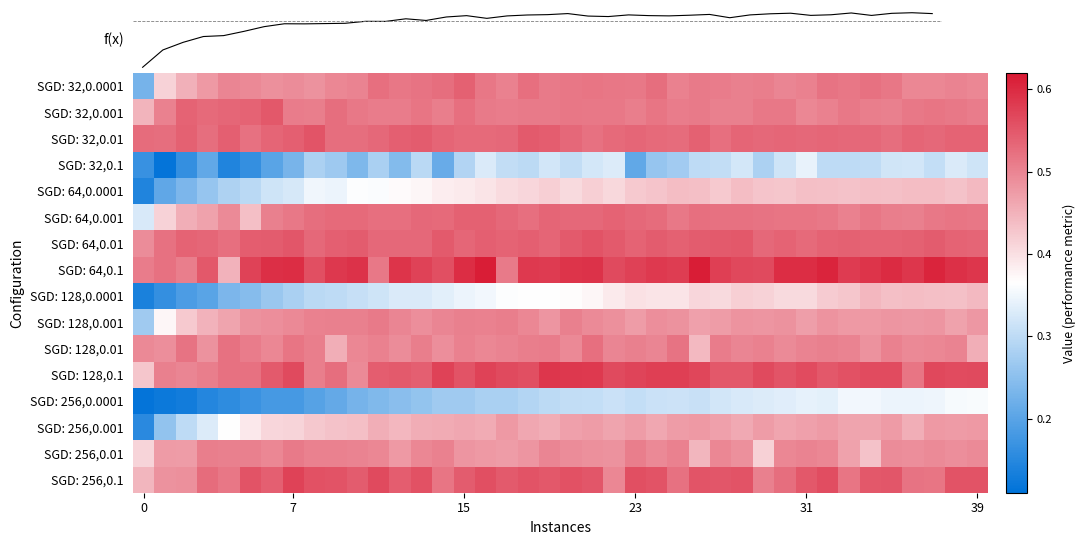

Reading left to right, what are all the values shown in this chart?

SGD: 32,0.0001: 0.2	0.4	0.5	0.5	0.5	0.5	0.5	0.5	0.5	0.5	0.5	0.5	0.5	0.5	0.5	0.5	0.5	0.5	0.5	0.5	0.5	0.5	0.5	0.5	0.5	0.5	0.5	0.5	0.5	0.5	0.5	0.5	0.5	0.5	0.5	0.5	0.5	0.5	0.5	0.5
SGD: 32,0.001: 0.4	0.5	0.5	0.5	0.5	0.5	0.6	0.5	0.5	0.5	0.5	0.5	0.5	0.5	0.5	0.5	0.5	0.5	0.5	0.5	0.5	0.5	0.5	0.5	0.5	0.5	0.5	0.5	0.5	0.5	0.5	0.5	0.5	0.5	0.5	0.5	0.5	0.5	0.5	0.5
SGD: 32,0.01: 0.5	0.5	0.5	0.5	0.5	0.5	0.5	0.5	0.6	0.5	0.5	0.5	0.5	0.5	0.5	0.5	0.5	0.5	0.5	0.5	0.5	0.5	0.5	0.5	0.5	0.5	0.5	0.5	0.5	0.5	0.5	0.5	0.5	0.5	0.5	0.5	0.5	0.5	0.5	0.5
SGD: 32,0.1: 0.2	0.1	0.2	0.2	0.1	0.2	0.2	0.2	0.3	0.3	0.2	0.3	0.2	0.3	0.2	0.3	0.3	0.3	0.3	0.3	0.3	0.3	0.3	0.2	0.3	0.3	0.3	0.3	0.3	0.3	0.3	0.3	0.3	0.3	0.3	0.3	0.3	0.3	0.3	0.3
SGD: 64,0.0001: 0.1	0.2	0.2	0.3	0.3	0.3	0.3	0.3	0.4	0.3	0.4	0.4	0.4	0.4	0.4	0.4	0.4	0.4	0.4	0.4	0.4	0.4	0.4	0.4	0.4	0.4	0.4	0.4	0.4	0.4	0.4	0.4	0.4	0.4	0.4	0.4	0.4	0.4	0.4	0.4
SGD: 64,0.001: 0.3	0.4	0.5	0.5	0.5	0.4	0.5	0.5	0.5	0.5	0.5	0.5	0.5	0.5	0.5	0.5	0.5	0.5	0.5	0.5	0.5	0.5	0.5	0.5	0.5	0.5	0.5	0.5	0.5	0.5	0.5	0.5	0.5	0.5	0.5	0.5	0.5	0.5	0.5	0.5
SGD: 64,0.01: 0.5	0.5	0.5	0.5	0.5	0.5	0.5	0.6	0.5	0.5	0.5	0.5	0.5	0.5	0.5	0.5	0.5	0.5	0.5	0.5	0.5	0.6	0.5	0.5	0.5	0.5	0.5	0.5	0.5	0.5	0.5	0.5	0.5	0.5	0.5	0.5	0.5	0.5	0.5	0.5
SGD: 64,0.1: 0.5	0.5	0.5	0.5	0.5	0.6	0.6	0.6	0.6	0.6	0.6	0.5	0.6	0.6	0.6	0.6	0.6	0.5	0.6	0.6	0.6	0.6	0.6	0.6	0.6	0.6	0.6	0.6	0.6	0.6	0.6	0.6	0.6	0.6	0.6	0.6	0.6	0.6	0.6	0.6
SGD: 128,0.0001: 0.1	0.2	0.2	0.2	0.2	0.2	0.3	0.3	0.3	0.3	0.3	0.3	0.3	0.3	0.3	0.3	0.4	0.4	0.4	0.4	0.4	0.4	0.4	0.4	0.4	0.4	0.4	0.4	0.4	0.4	0.4	0.4	0.4	0.4	0.4	0.4	0.4	0.4	0.4	0.4
SGD: 128,0.001: 0.3	0.4	0.4	0.5	0.5	0.5	0.5	0.5	0.5	0.5	0.5	0.5	0.5	0.5	0.5	0.5	0.5	0.5	0.5	0.5	0.5	0.5	0.5	0.5	0.5	0.5	0.5	0.5	0.5	0.5	0.5	0.5	0.5	0.5	0.5	0.5	0.5	0.5	0.5	0.5
SGD: 128,0.01: 0.5	0.5	0.5	0.5	0.5	0.5	0.5	0.5	0.5	0.5	0.5	0.5	0.5	0.5	0.5	0.5	0.5	0.5	0.5	0.5	0.5	0.5	0.5	0.5	0.5	0.5	0.4	0.5	0.5	0.5	0.5	0.5	0.5	0.5	0.5	0.5	0.5	0.5	0.5	0.5
SGD: 128,0.1: 0.4	0.5	0.5	0.5	0.5	0.5	0.5	0.6	0.5	0.5	0.5	0.5	0.5	0.5	0.6	0.6	0.6	0.6	0.6	0.6	0.6	0.6	0.6	0.6	0.6	0.6	0.6	0.6	0.5	0.6	0.6	0.6	0.5	0.6	0.6	0.6	0.5	0.6	0.6	0.6
SGD: 256,0.0001: 0.1	0.1	0.1	0.1	0.2	0.2	0.2	0.2	0.2	0.2	0.2	0.2	0.2	0.3	0.3	0.3	0.3	0.3	0.3	0.3	0.3	0.3	0.3	0.3	0.3	0.3	0.3	0.3	0.3	0.3	0.3	0.3	0.3	0.4	0.4	0.3	0.3	0.3	0.4	0.4
SGD: 256,0.001: 0.2	0.3	0.3	0.3	0.4	0.4	0.4	0.4	0.4	0.4	0.4	0.5	0.4	0.5	0.5	0.5	0.5	0.5	0.5	0.5	0.5	0.5	0.5	0.5	0.5	0.5	0.5	0.5	0.5	0.5	0.5	0.5	0.5	0.5	0.5	0.5	0.5	0.5	0.5	0.5
SGD: 256,0.01: 0.4	0.5	0.5	0.5	0.5	0.5	0.5	0.5	0.5	0.5	0.5	0.5	0.5	0.5	0.5	0.5	0.5	0.5	0.5	0.5	0.5	0.5	0.5	0.5	0.5	0.5	0.4	0.5	0.5	0.4	0.5	0.5	0.5	0.5	0.4	0.5	0.5	0.5	0.5	0.5
SGD: 256,0.1: 0.4	0.5	0.5	0.5	0.5	0.6	0.5	0.6	0.6	0.6	0.5	0.6	0.5	0.6	0.5	0.5	0.6	0.5	0.6	0.5	0.6	0.6	0.5	0.6	0.6	0.5	0.6	0.6	0.6	0.5	0.5	0.5	0.6	0.5	0.6	0.6	0.5	0.5	0.6	0.6